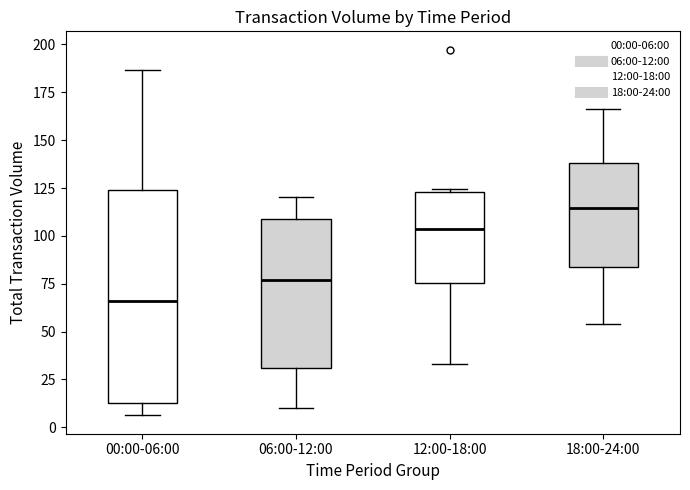

Which box's median line is the highest?

18:00-24:00